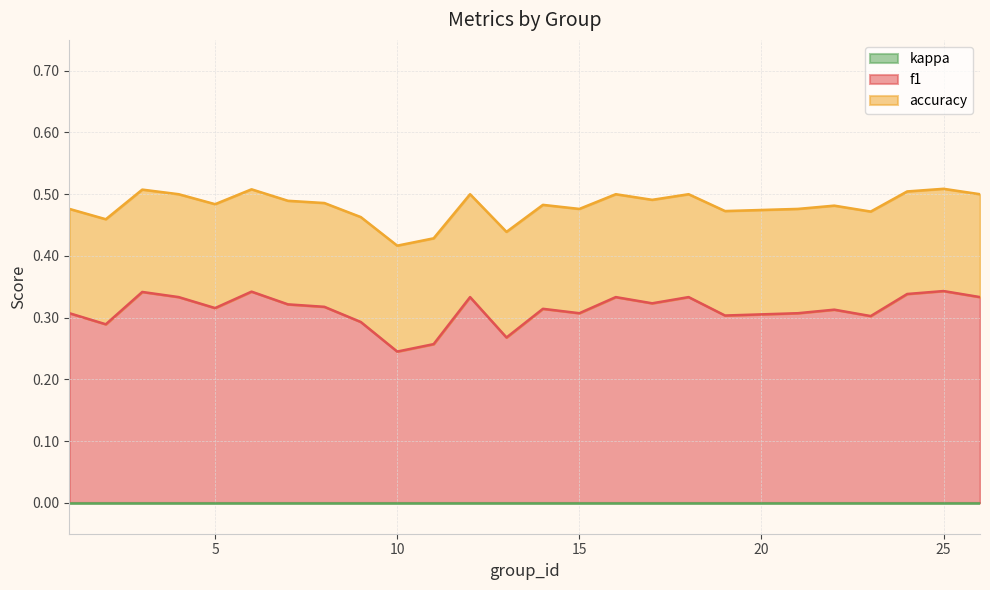

True or false: accuracy has more than 0 interior local peaks.

True